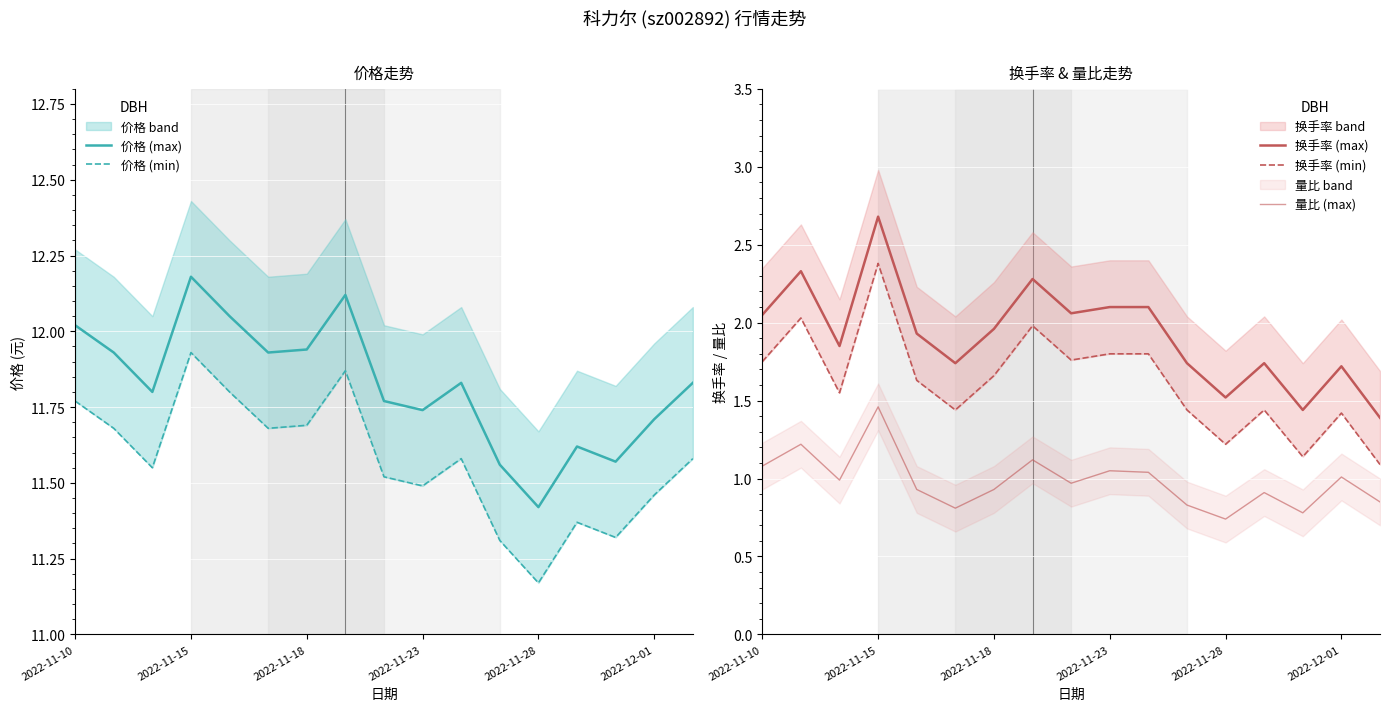

True or false: 量比 (max) and 换手率 (min) intersect in this chart.

False